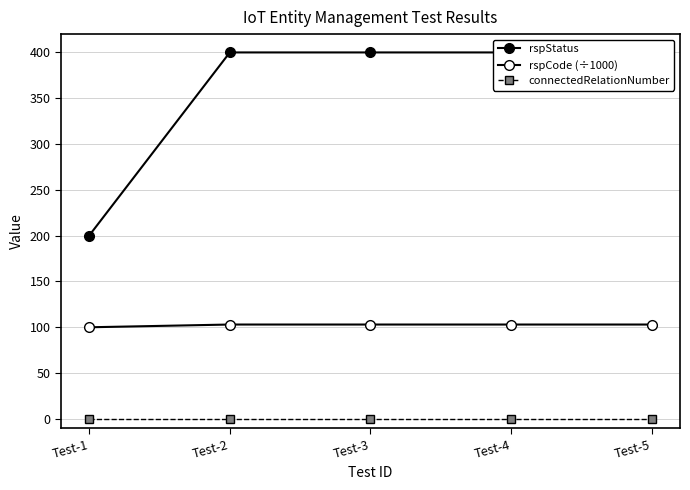

Which category has the lowest value across all series?

Test-1